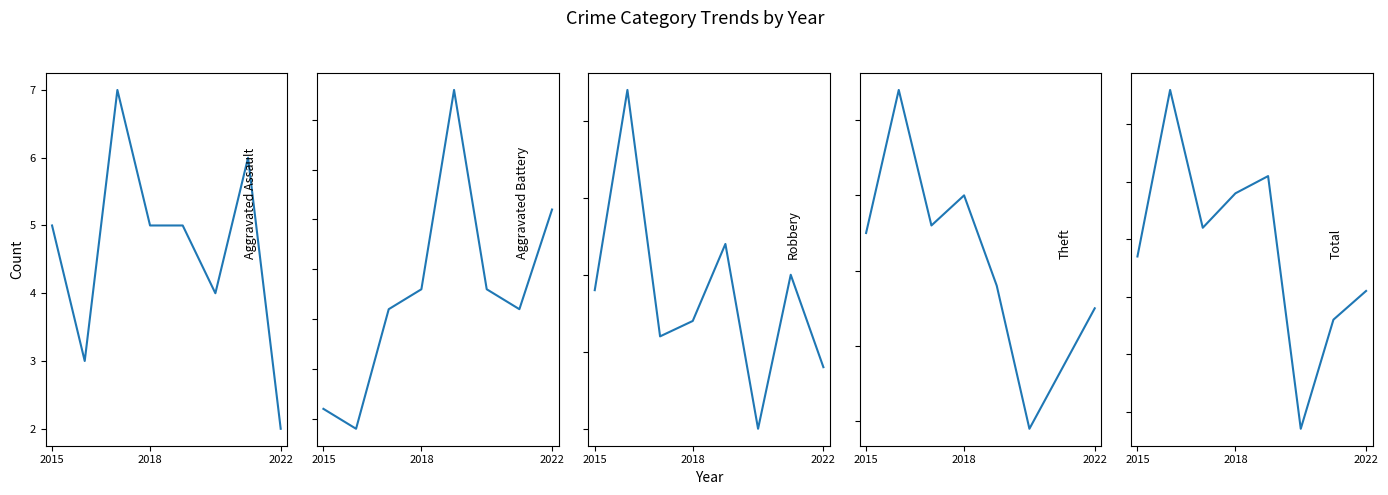

Reading left to right, list all the values displayed in this chart.

Aggravated Assault: 5	3	7	5	5	4	6	2
Aggravated Battery: 3	2	8	9	19	9	8	13
Robbery: 24	37	21	22	27	15	25	19
Theft: 45	64	46	50	38	19	27	35
Total: 77	106	82	88	91	47	66	71